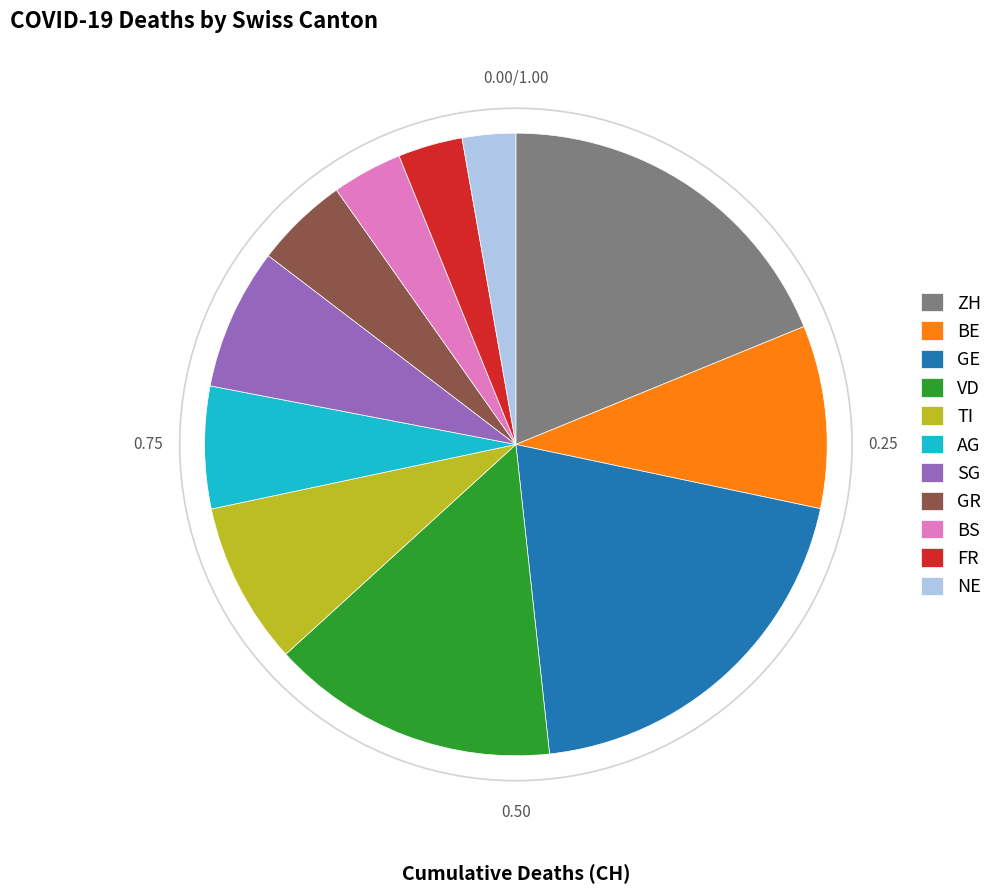

Is the sum of GE and GR greater than half?

No